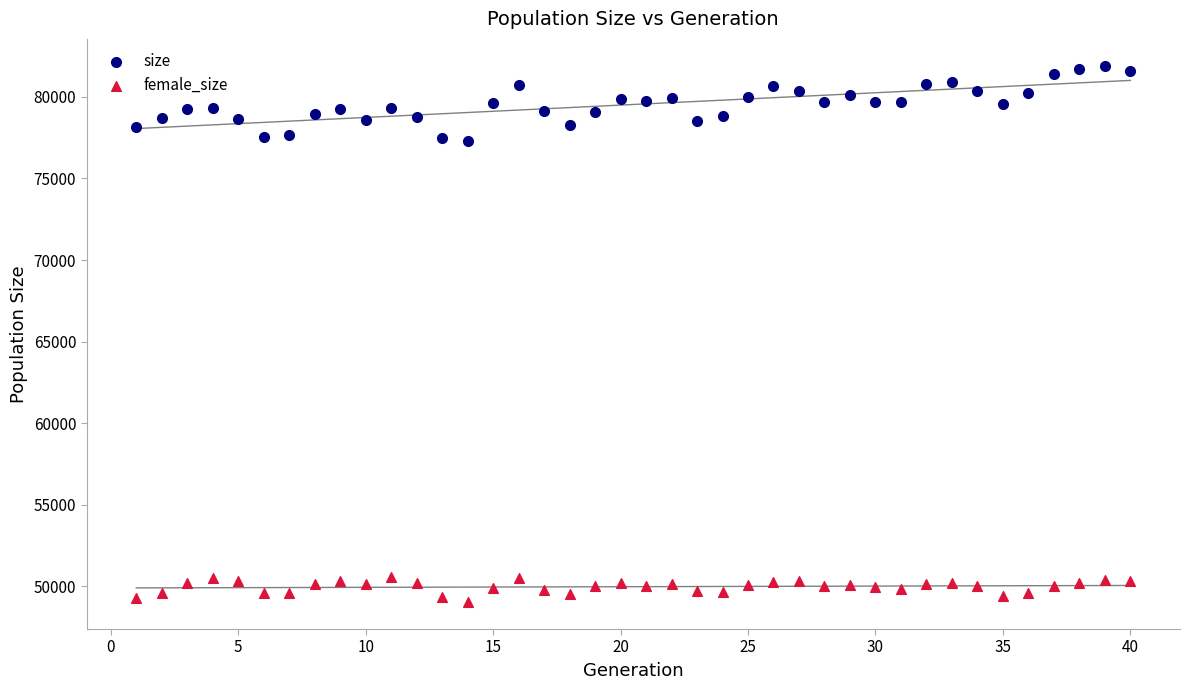

Which series contains the lowest Y value?

female_size